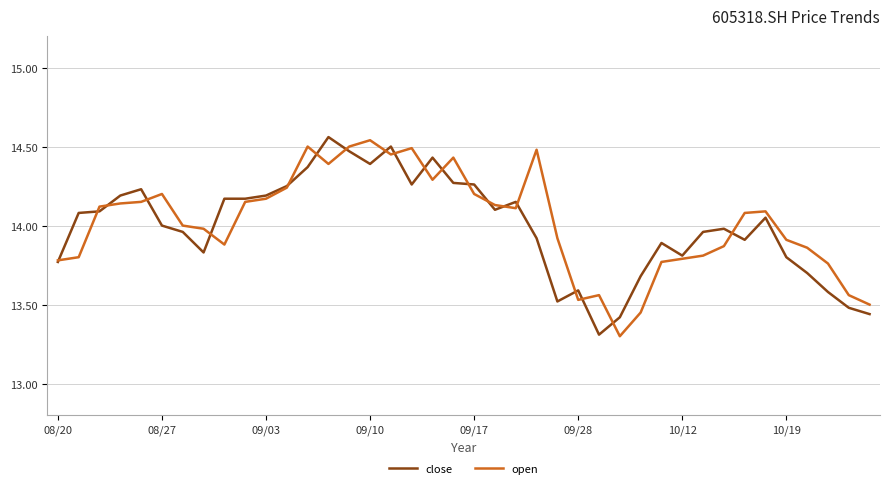

How many categories are shown in the chart?

40